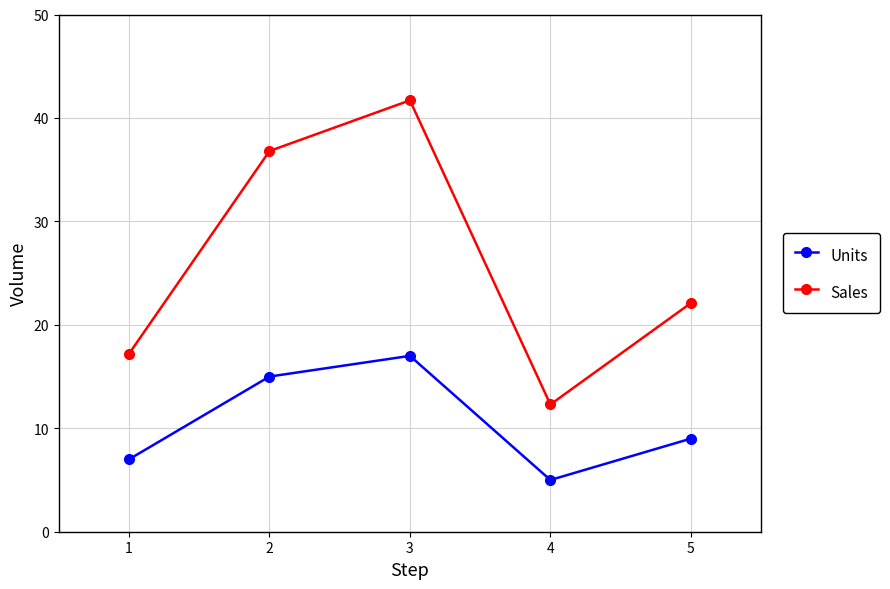

What is the total value across all series at 2?

51.8